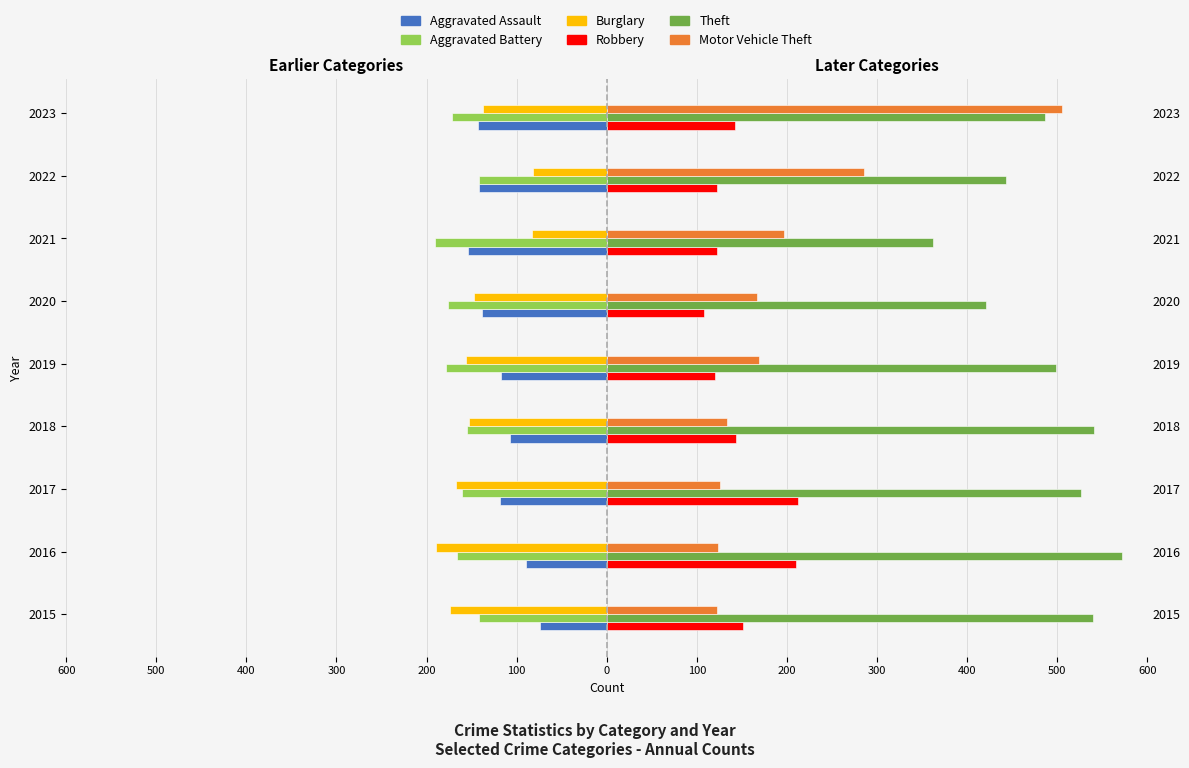

What are all the series names shown in the legend?

Aggravated Assault, Aggravated Battery, Burglary, Robbery, Theft, Motor Vehicle Theft